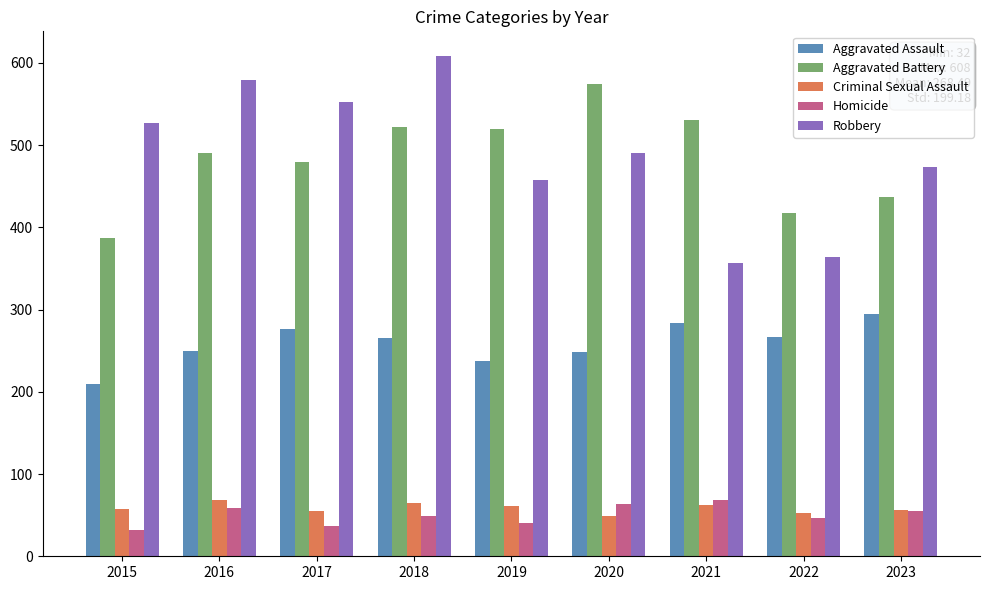

How many distinct data groups are displayed?

5